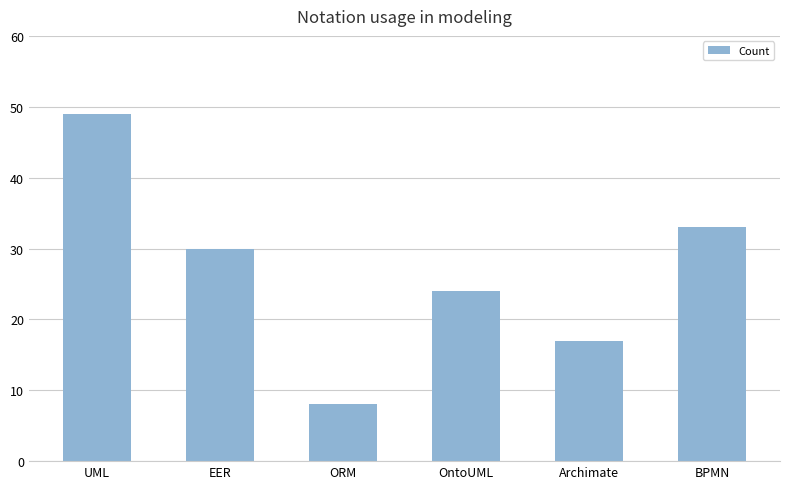

What is the value of the 4th bar from the left?

24